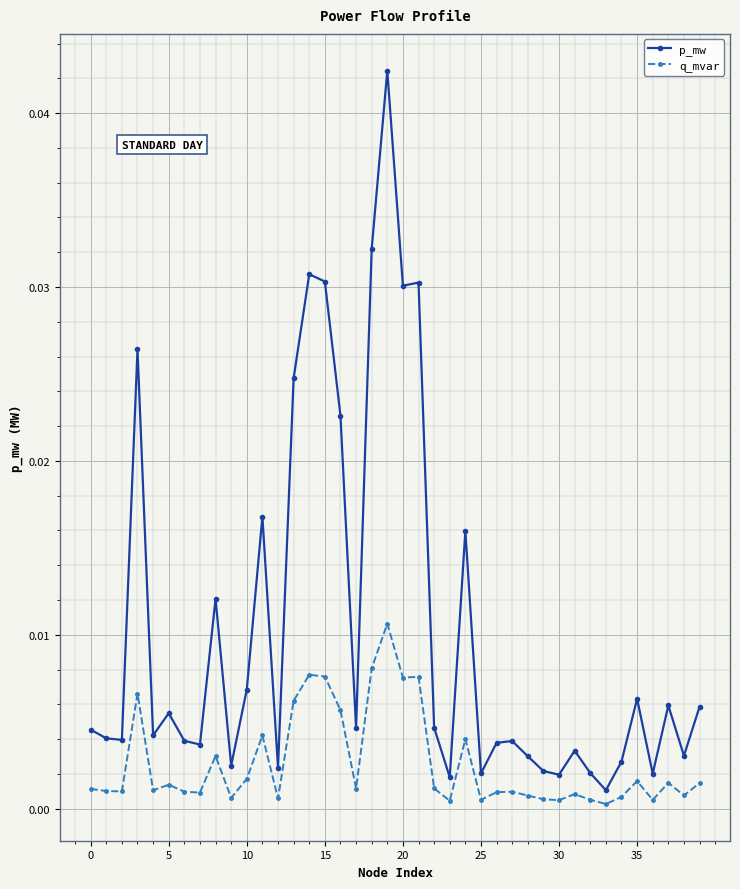

At how many categories does at least one series exceed 0?

40